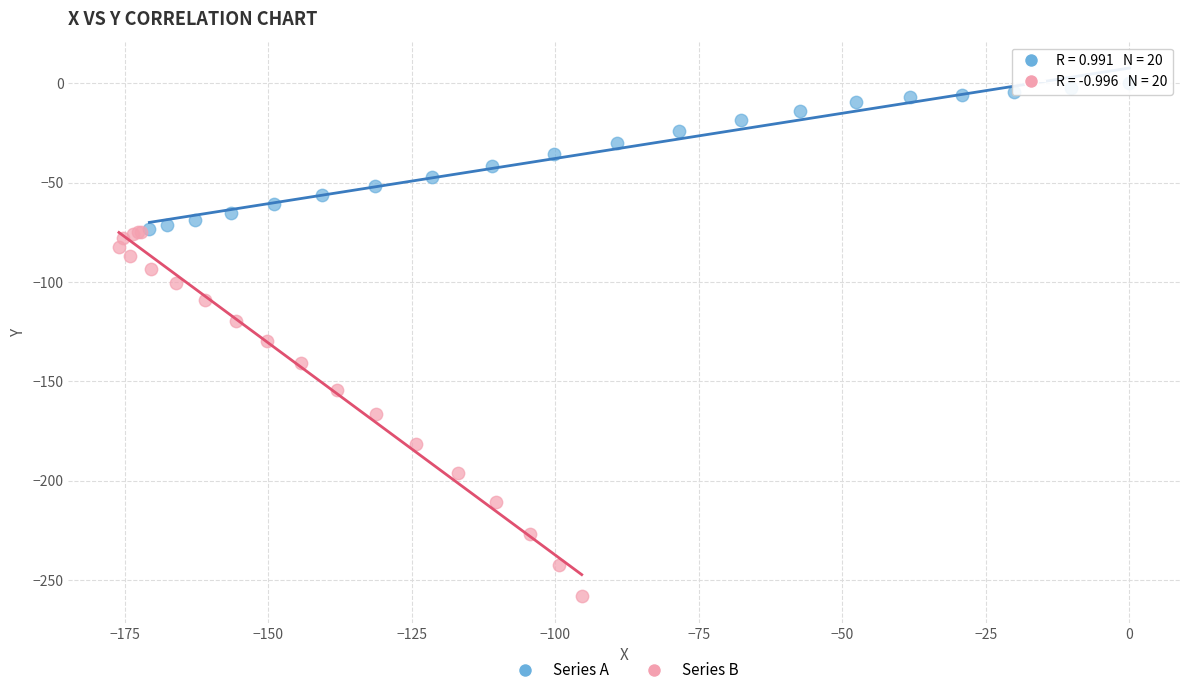

Which series contains the lowest Y value?

Series B